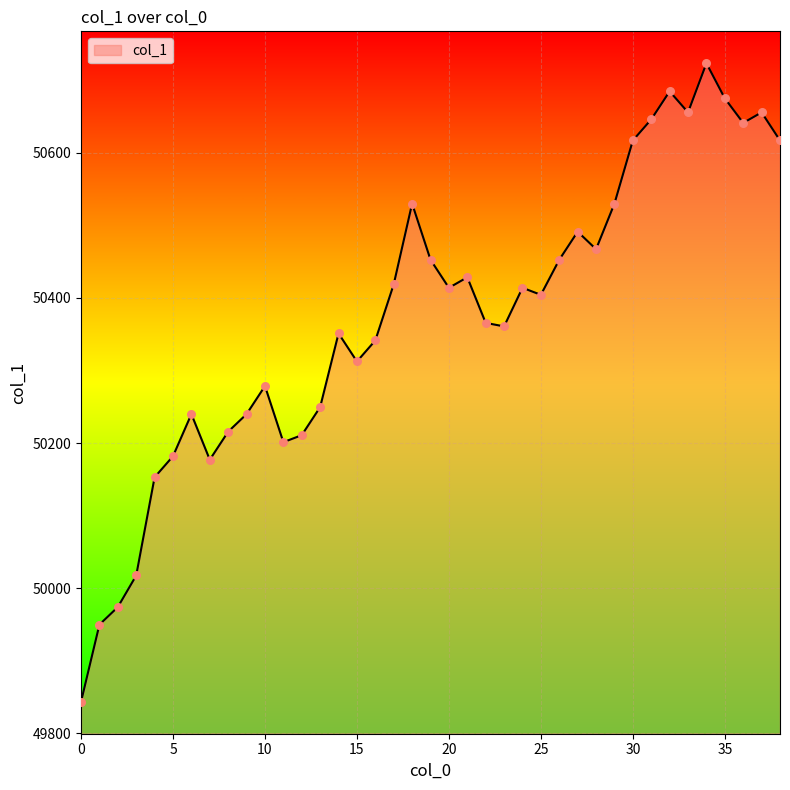

What is the smallest value displayed?

49843.4